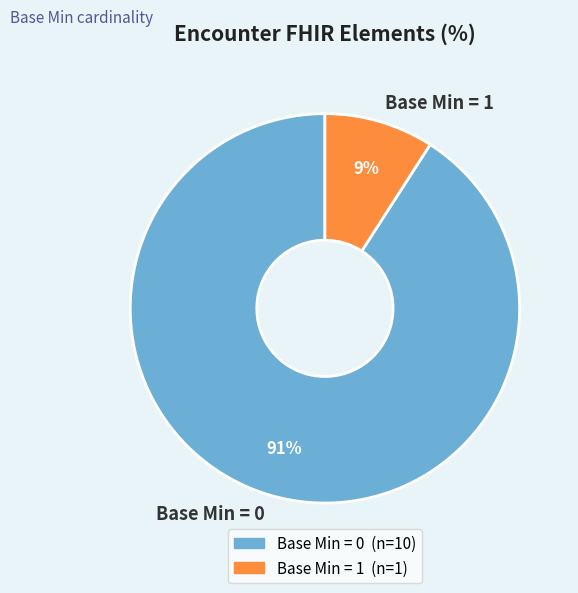

True or false: Base Min = 0 accounts for 91% of the total.

True